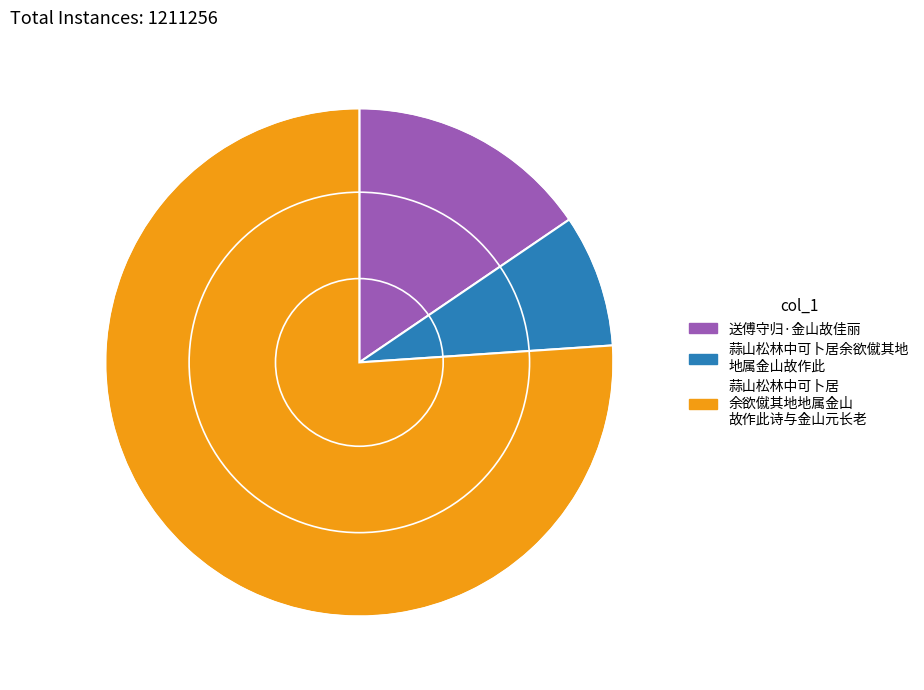

How many slices are in this pie chart?

3